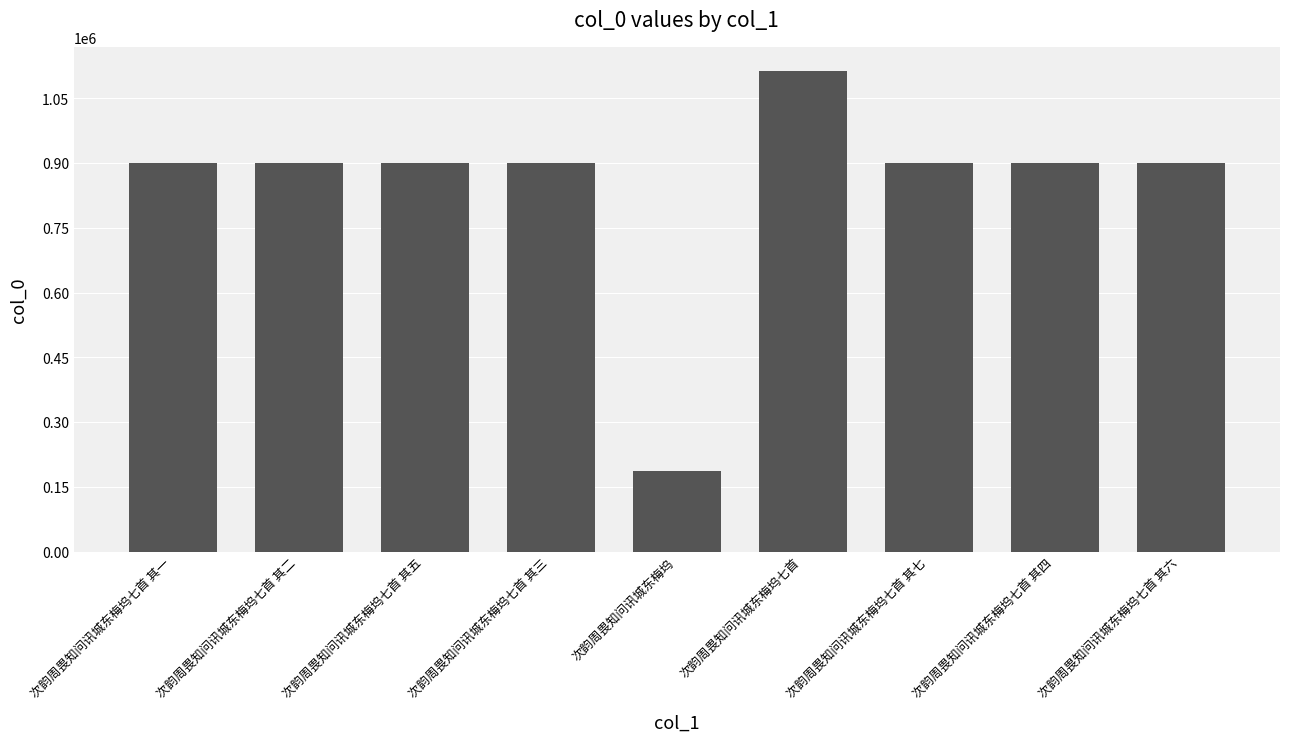

The chart shows a value of 1447466 at 次韵周畏知问讯城东梅坞七首 其七. True or false?

False